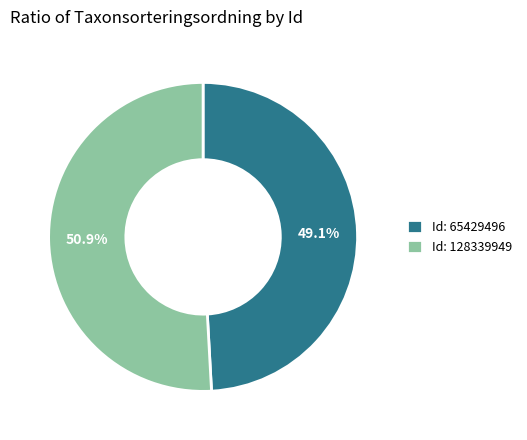

What is the majority slice?

Id: 128339949